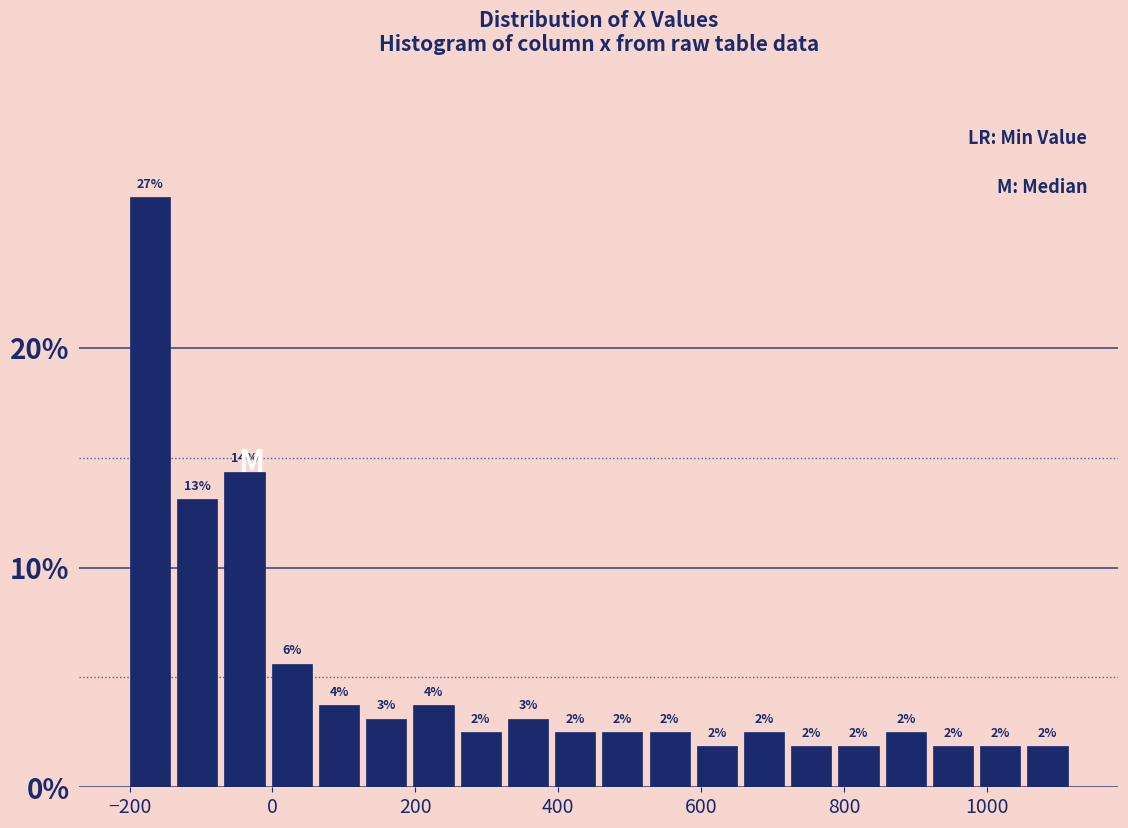

Around what value on the x-axis is the tallest bar? Give the approximate position of its centre, as read against the axis.

-180